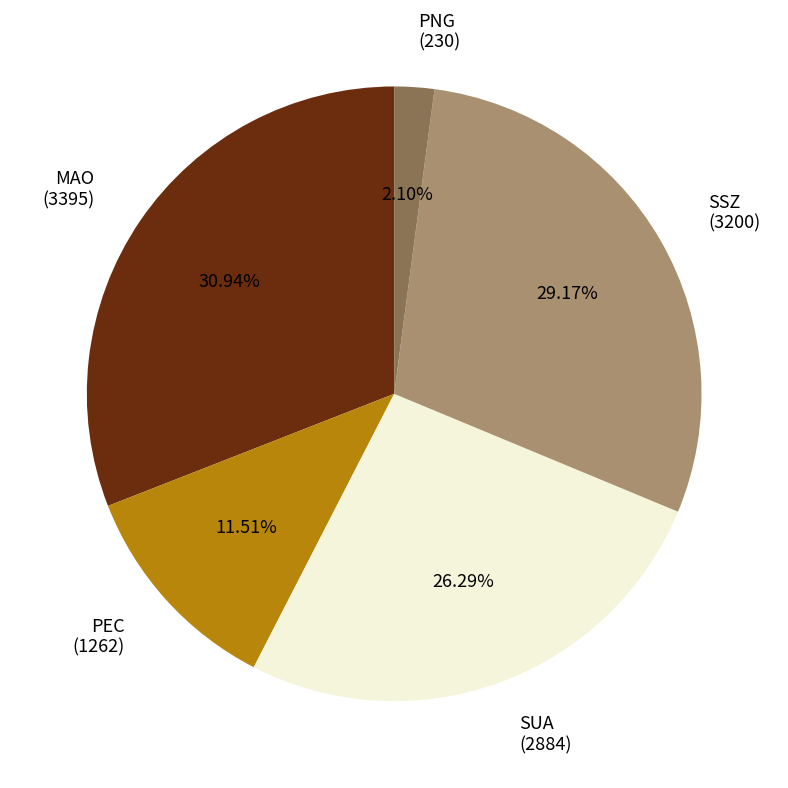

How much of the chart is everything except PNG?

97.9%